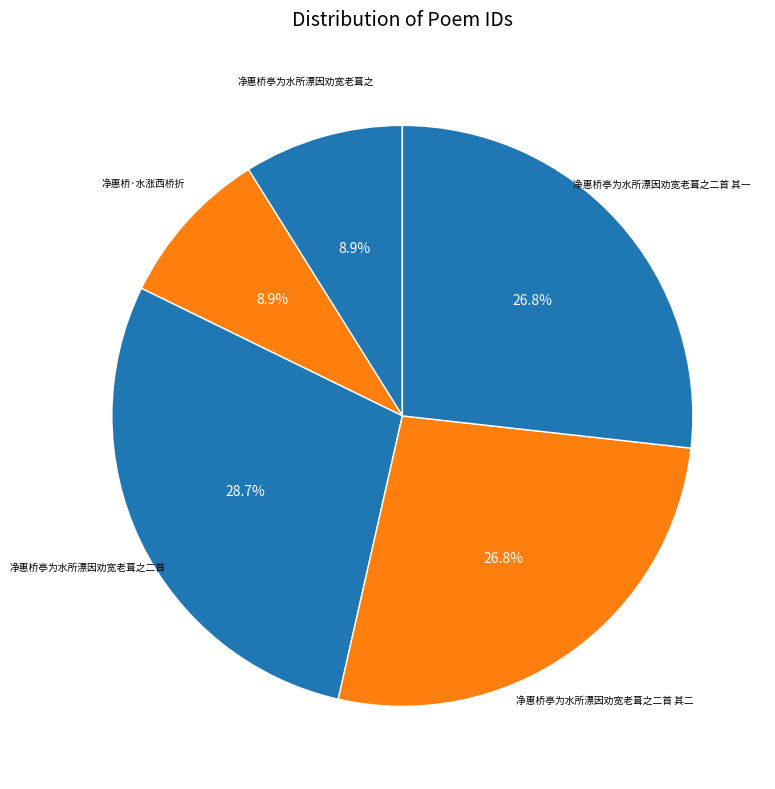

How many slices are in this pie chart?

5